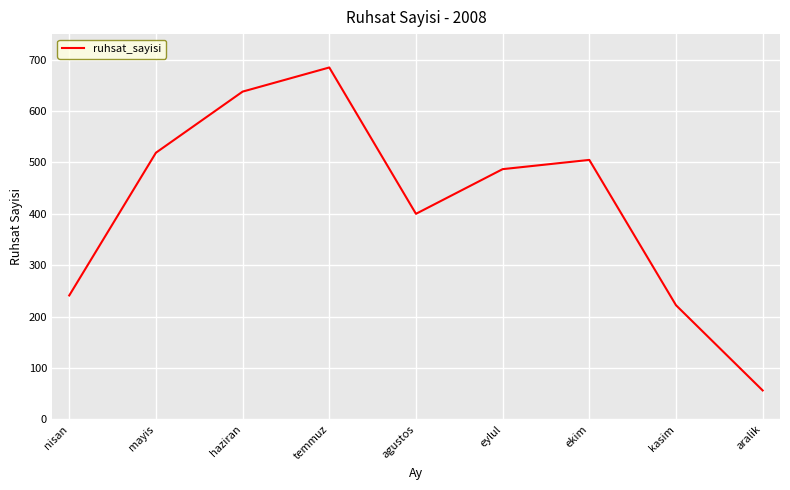

Reading left to right, what are all the values shown in this chart?

241	519	638	685	400	487	505	222	56